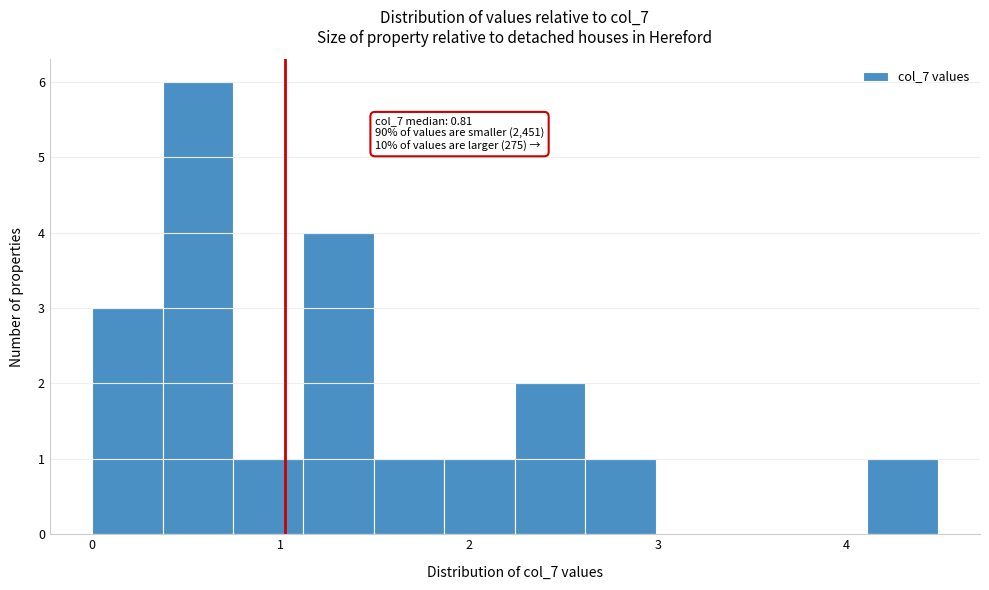

Read against the x-axis, roughly where is the centre of the tallest bar?

0.6